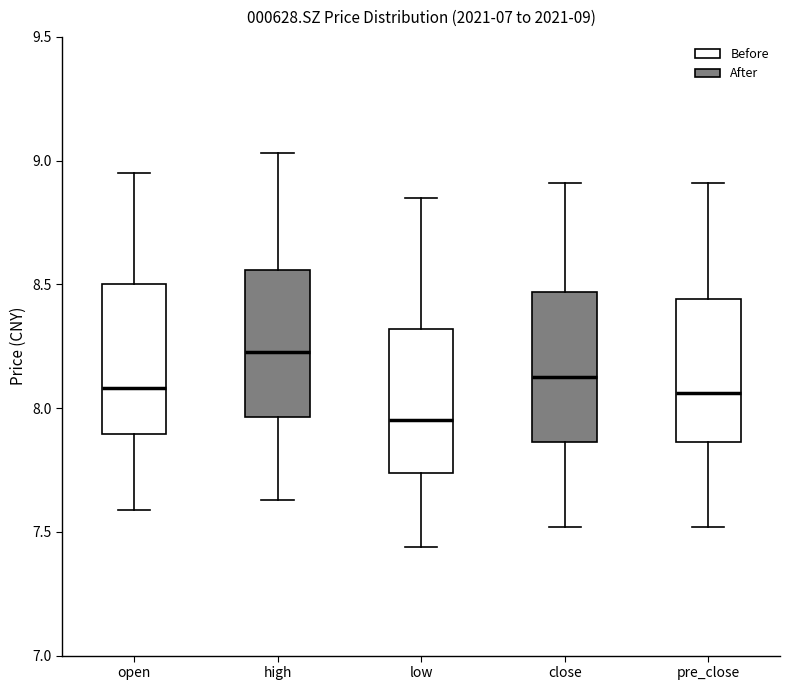

Which box's median line is the lowest?

low